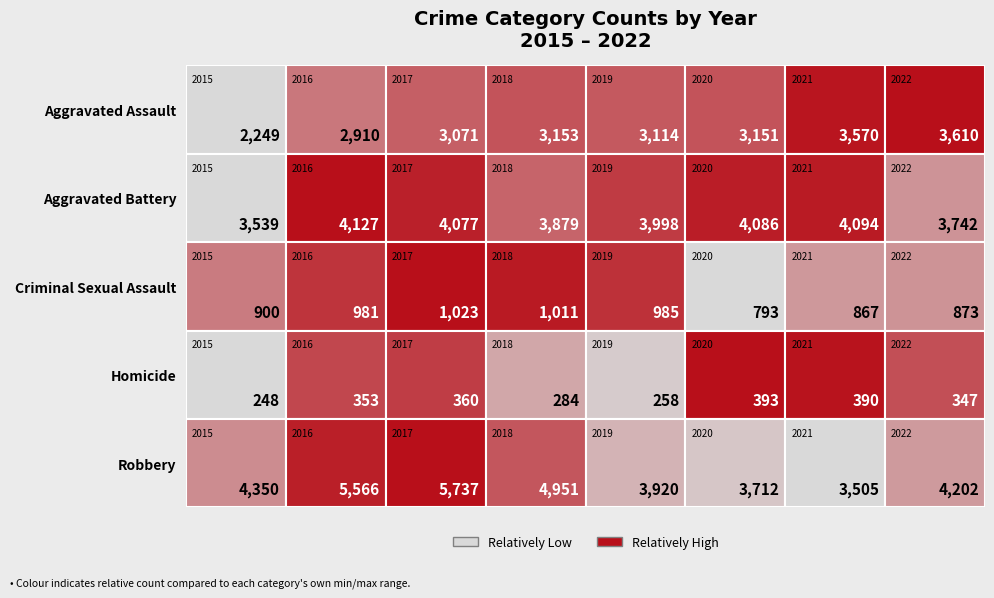

List the labels in order of Homicide value, largest first.

2020, 2021, 2017, 2016, 2022, 2018, 2019, 2015